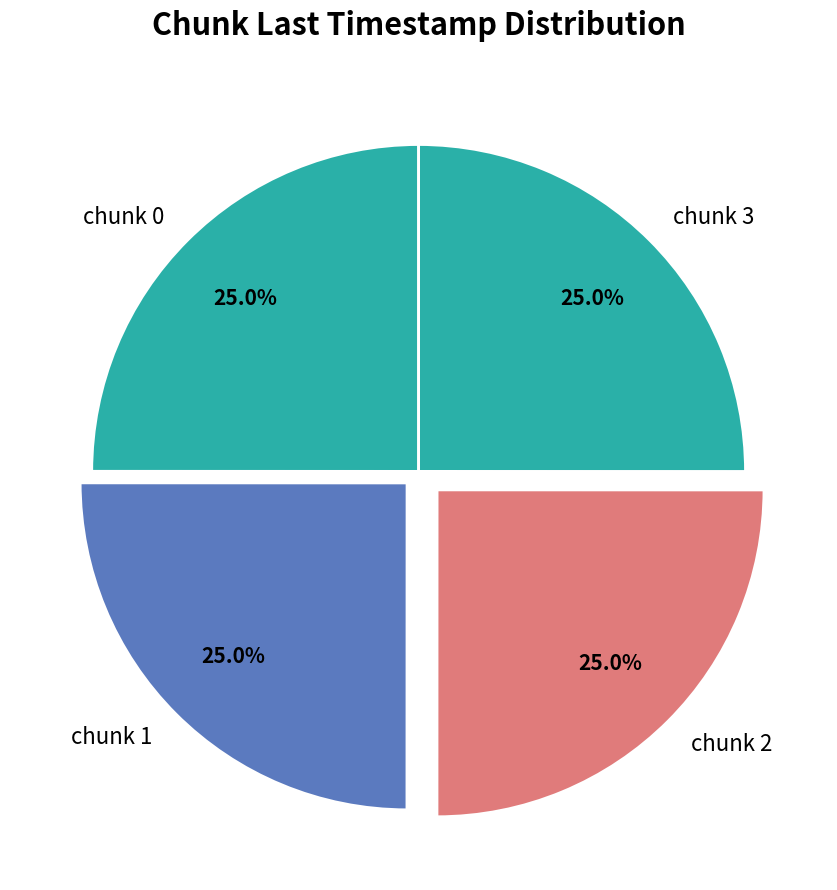

Count the number of slices in the pie.

4